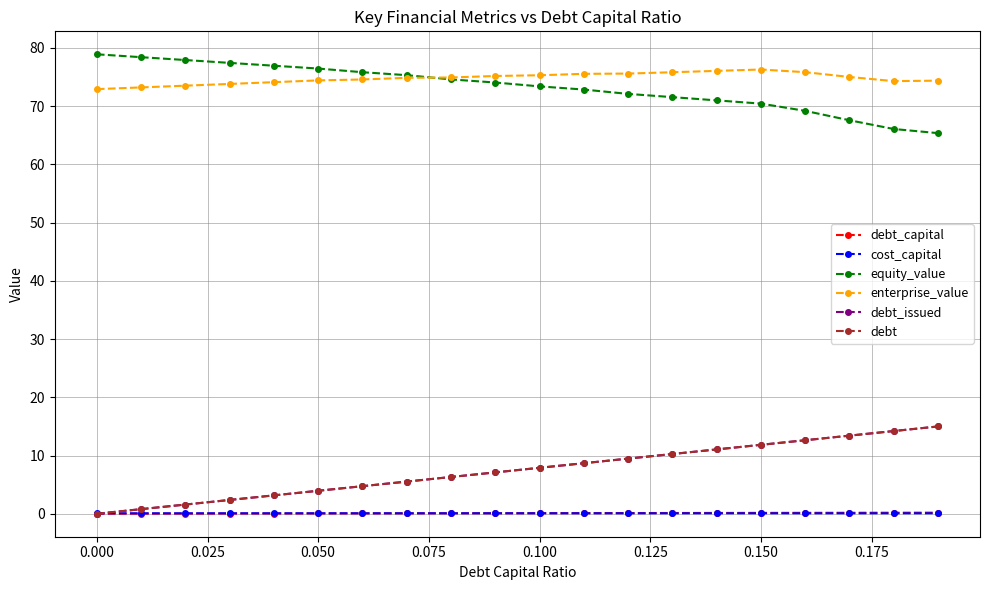

Does the chart have visible grid lines?

Yes